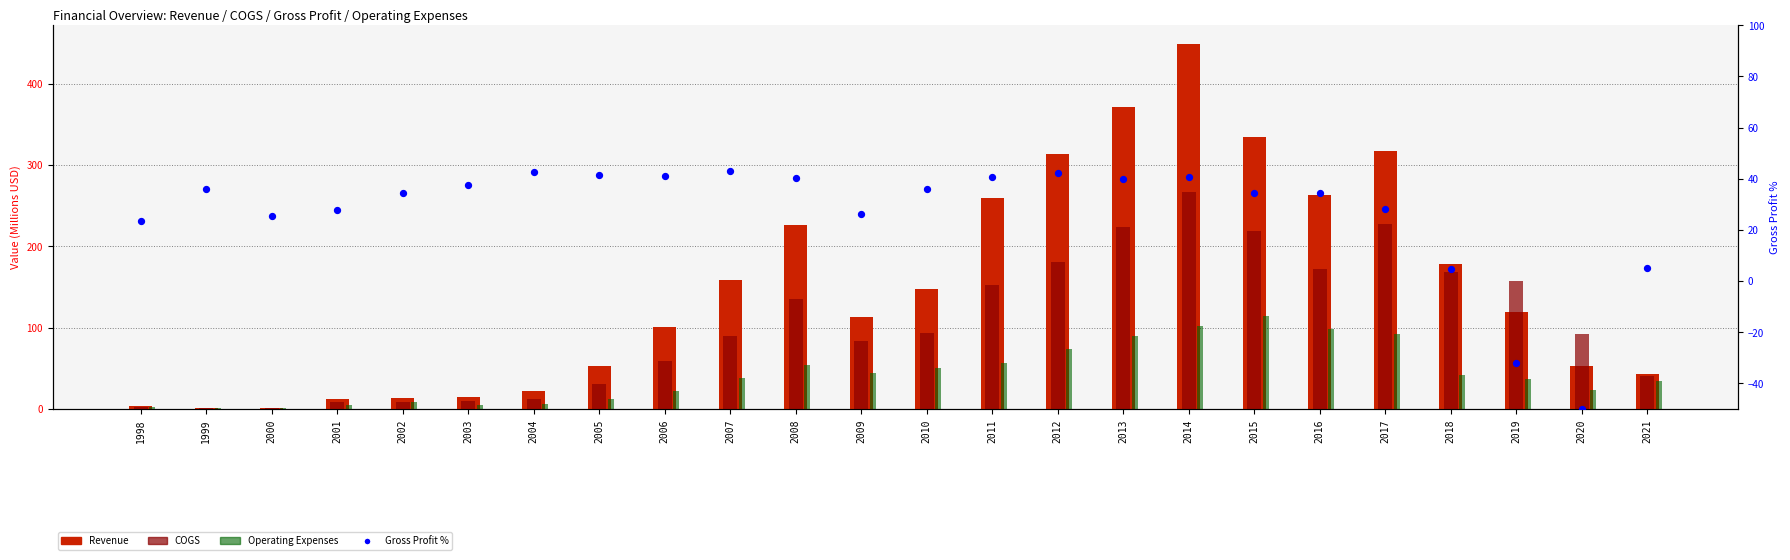

Which series has the largest Y range (max minus min)?

Revenue